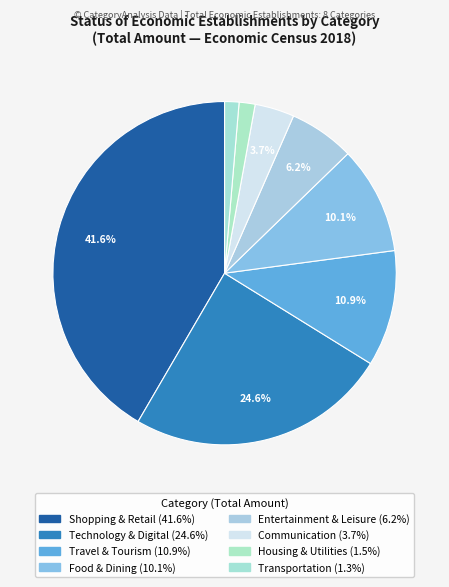

What is the smallest slice in the pie chart?

Transportation